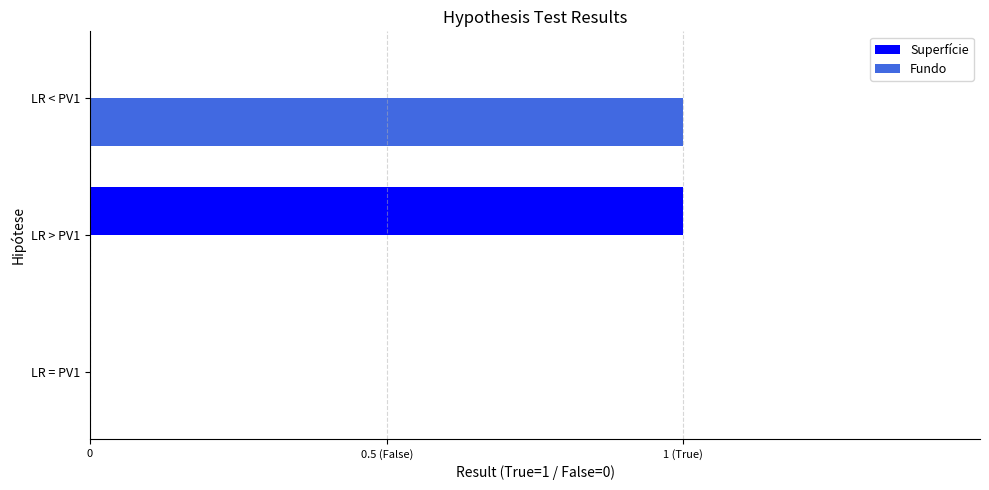

How many Fundo values are between 0 and 1?

3